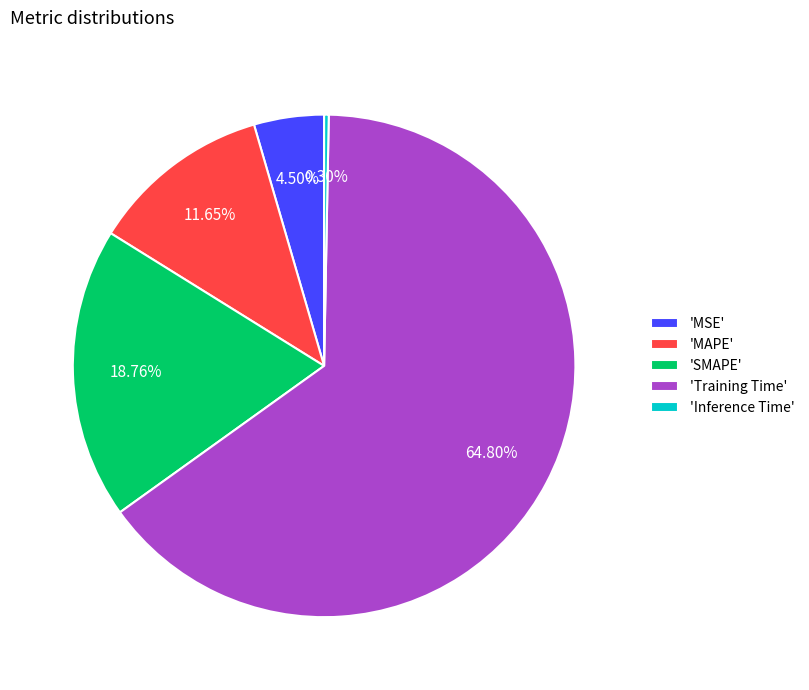

Combined, do 'Training Time' and 'Inference Time' account for over 50%?

Yes